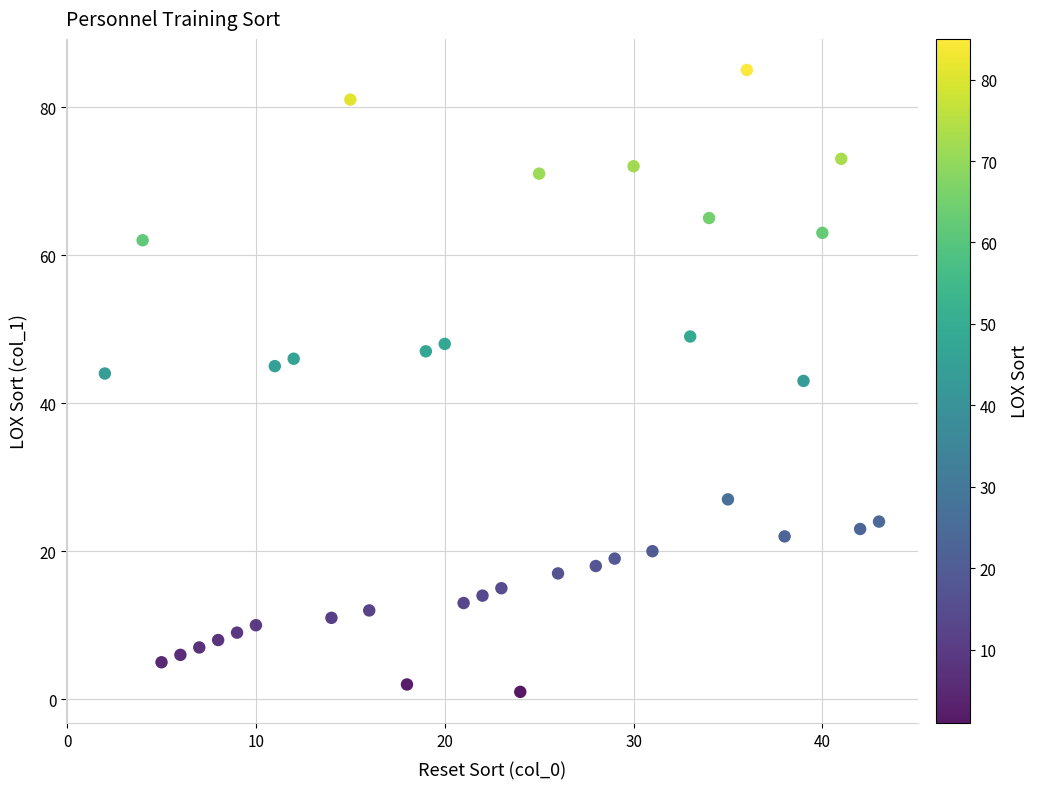

What is the range of Y values (max minus min)?

84